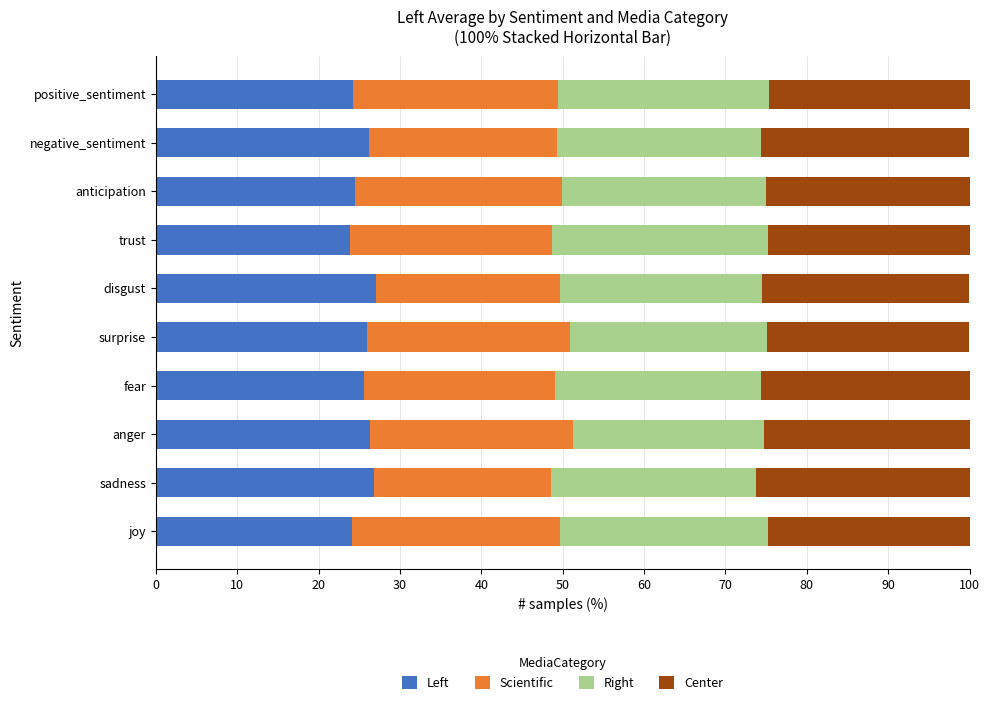

True or false: Left has a value of 41.6 at anticipation.

False